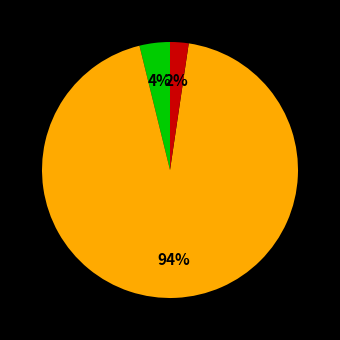

To the nearest percent, what is the average slice percentage?

33%